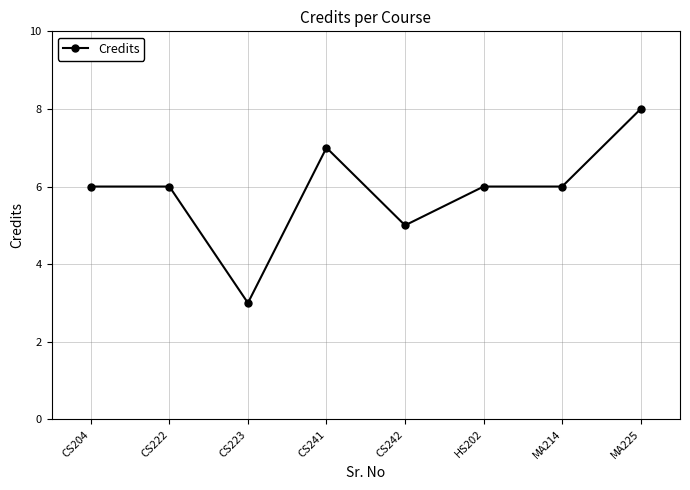

What is the sum of all values?

47